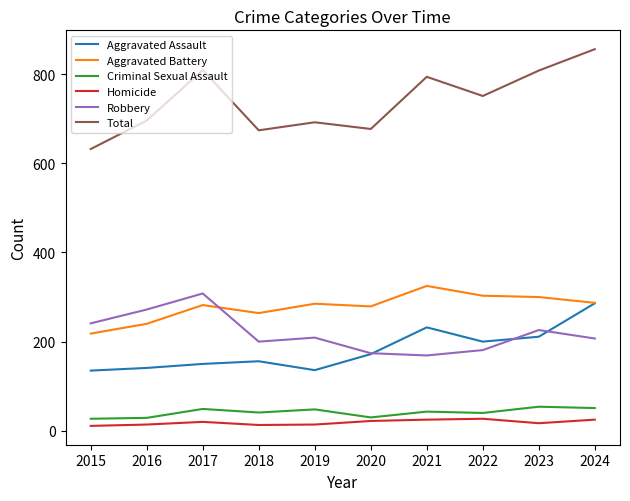

At which category is the sum across all series the highest?

2024